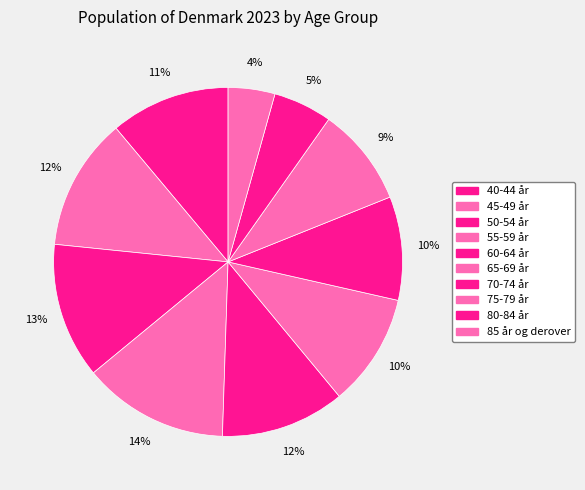

What is the smallest slice in the pie chart?

85 år og derover